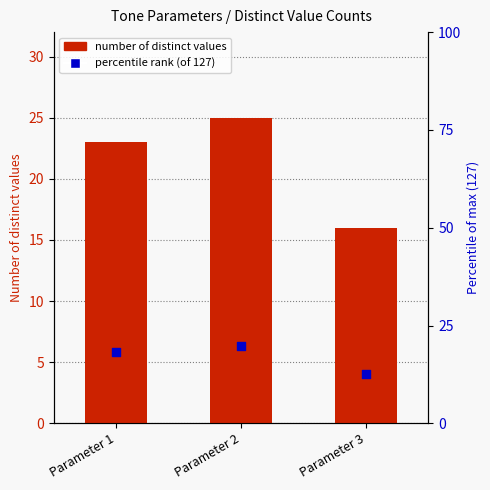

At which category is the sum across all series the highest?

Parameter 2